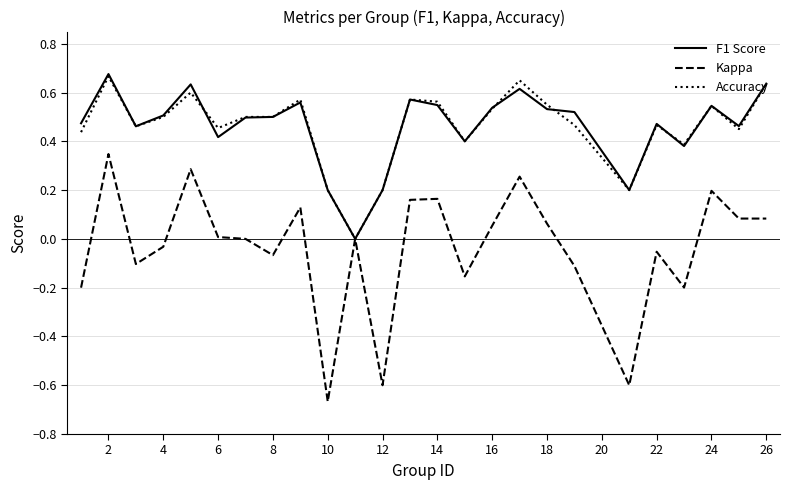

In F1 Score, how many points are higher than both neighbors (excluding endpoints)?

7